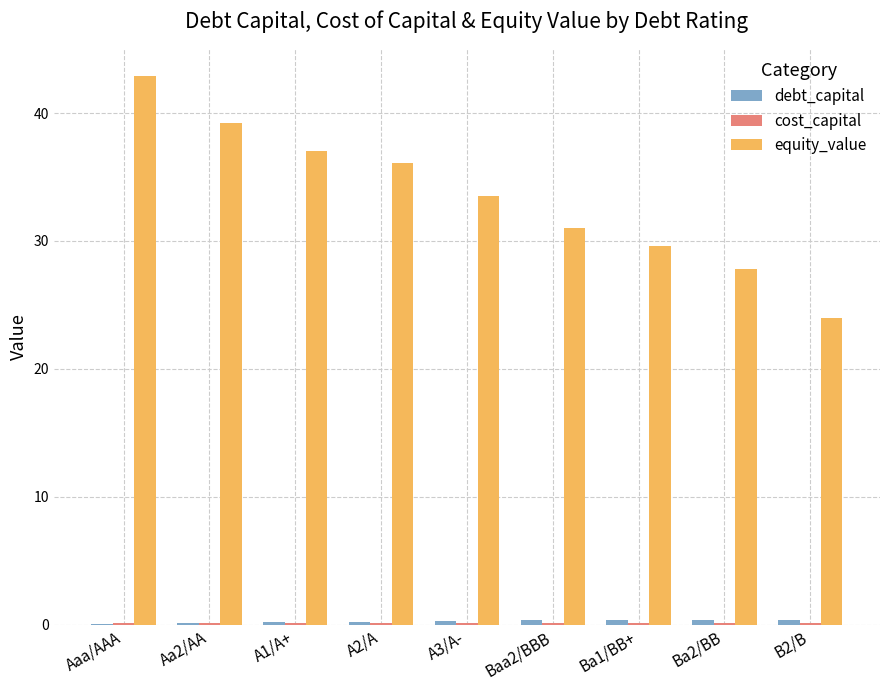

At which label is equity_value closest to 33?

A3/A-